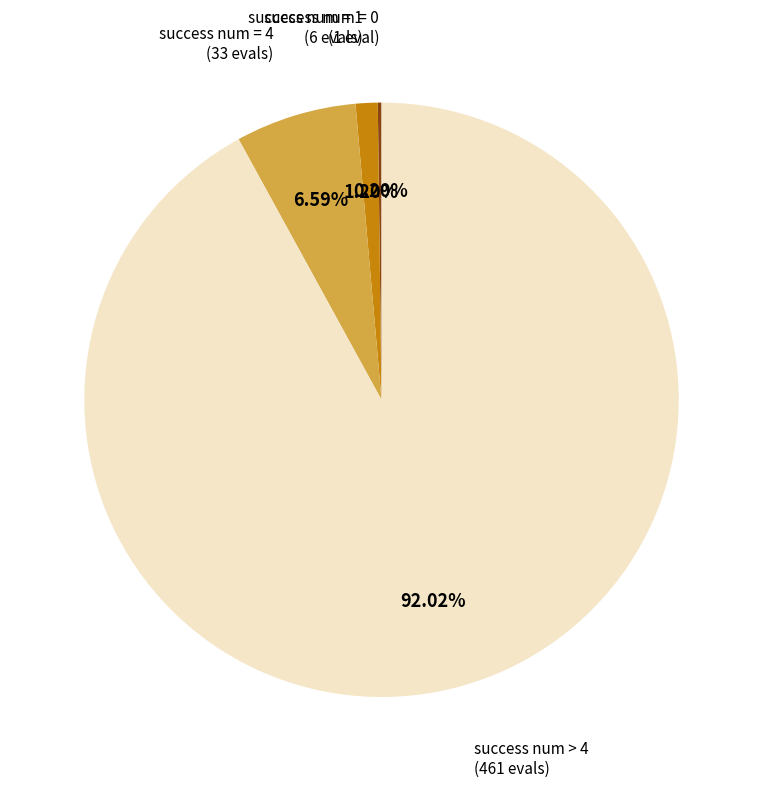

What is the largest slice in the pie chart?

success num > 4